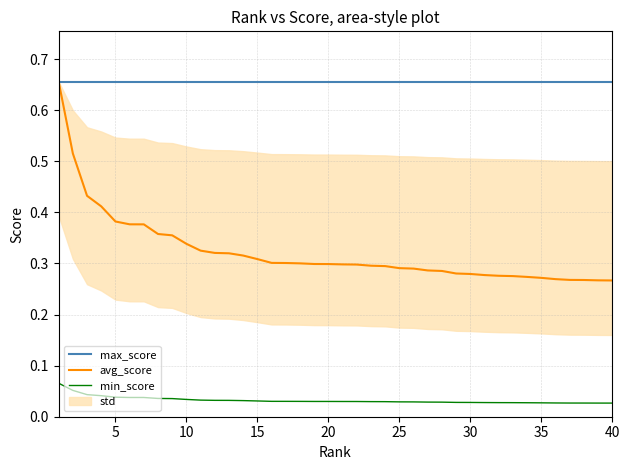

True or false: min_score and max_score intersect in this chart.

False